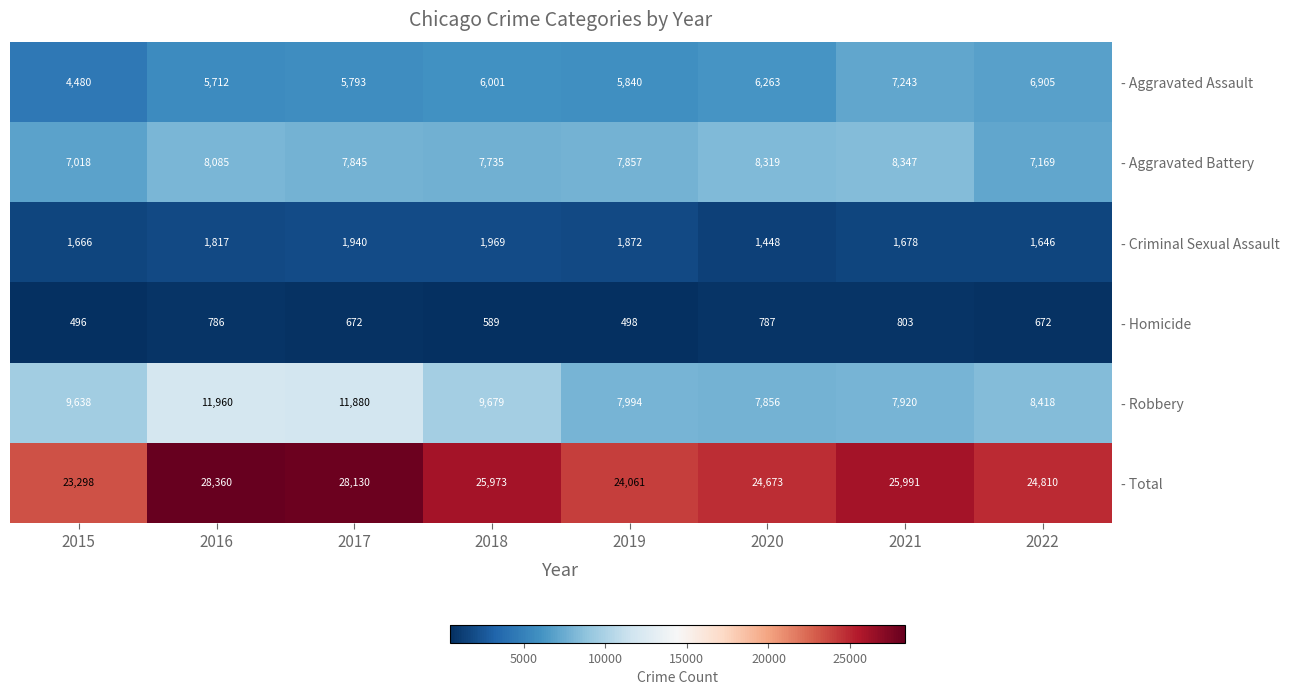

Is it true that - Homicide equals 680 at 2015?

False